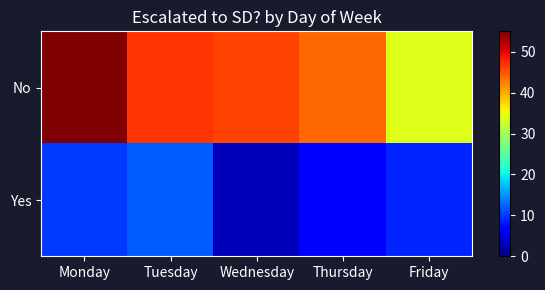

At how many categories does at least one series exceed 18?

5